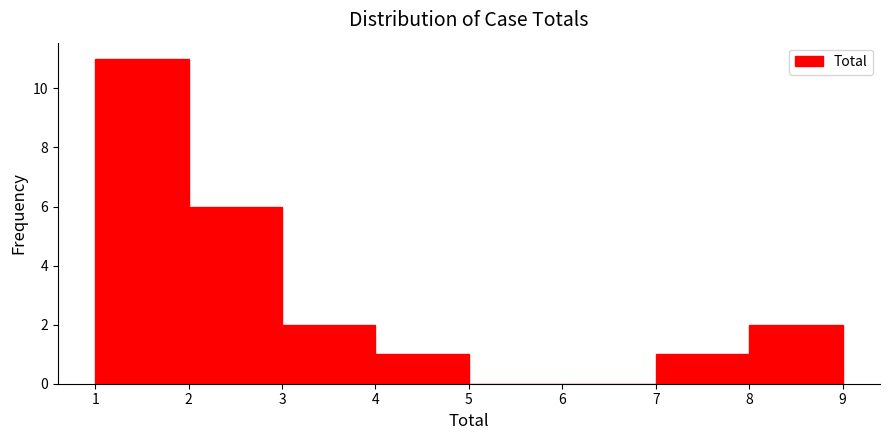

Reading left to right, transcribe this chart: for each bar, give the range it covers on the x-axis and its height. The values are not printed on the chart, so give them approximately, as read against the axis.

1 to 2: 11
2 to 3: 6
3 to 4: 2
4 to 5: 1
5 to 6: 0
6 to 7: 0
7 to 8: 1
8 to 9: 2